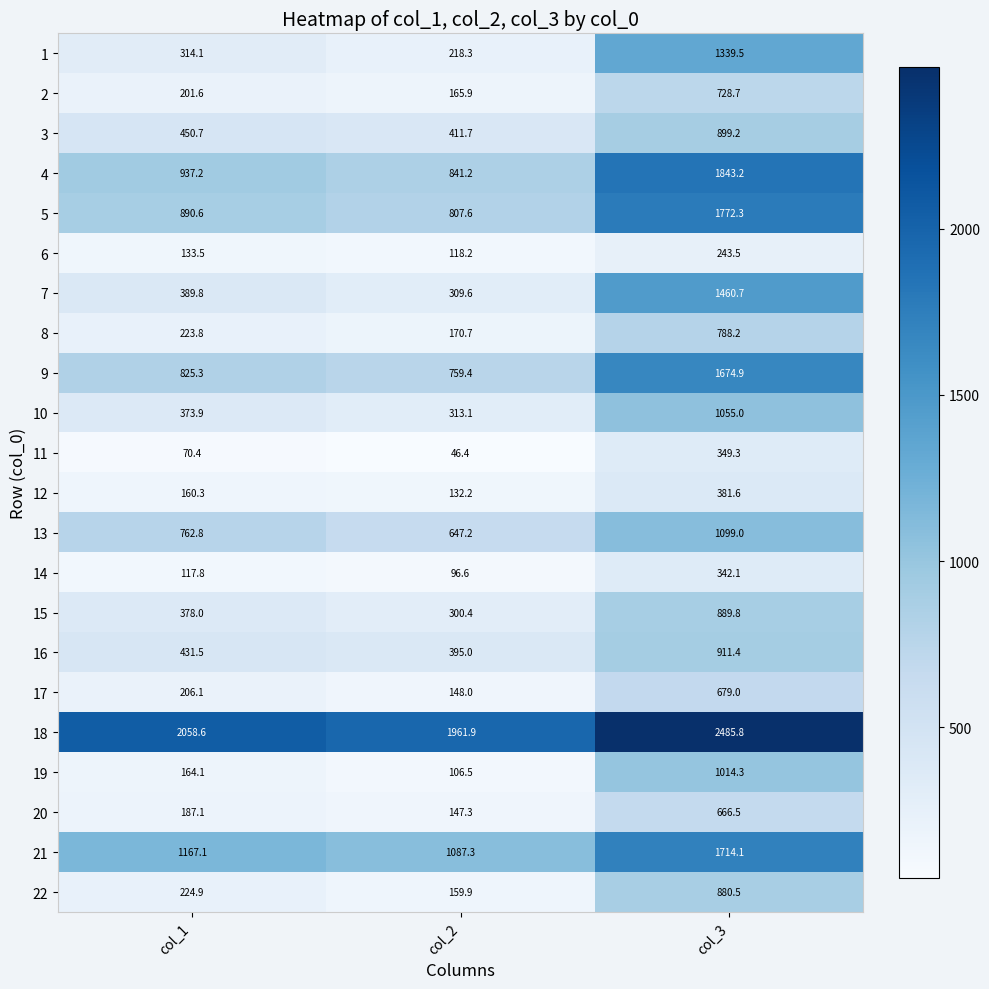

What is the lowest value of the 16 series?

395.0